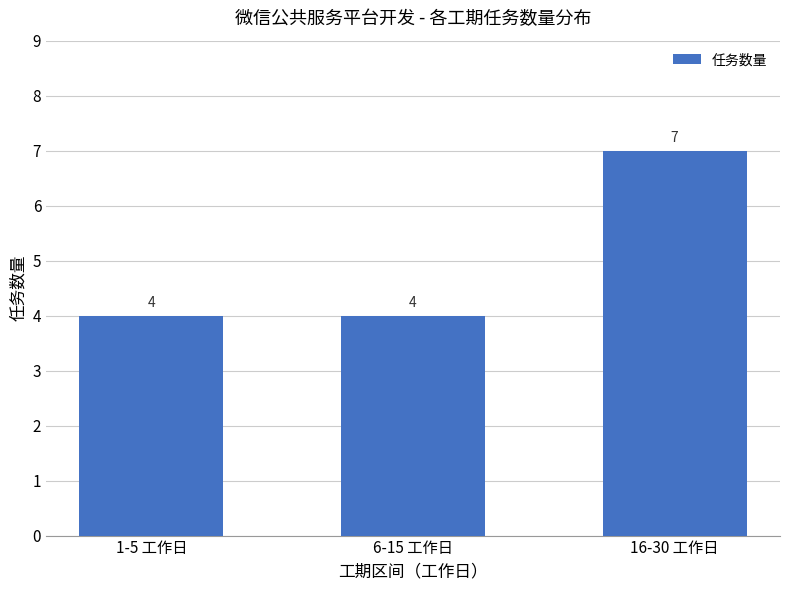

Approximately how many times larger is the value at 6-15 工作日 compared to 1-5 工作日?

1.0